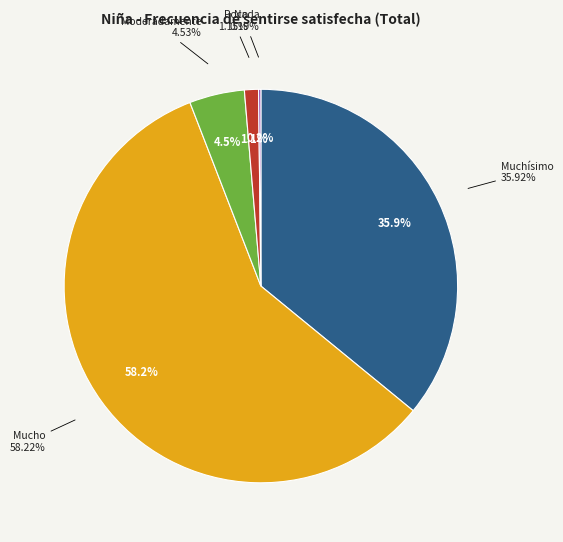

How many slices are in this pie chart?

5